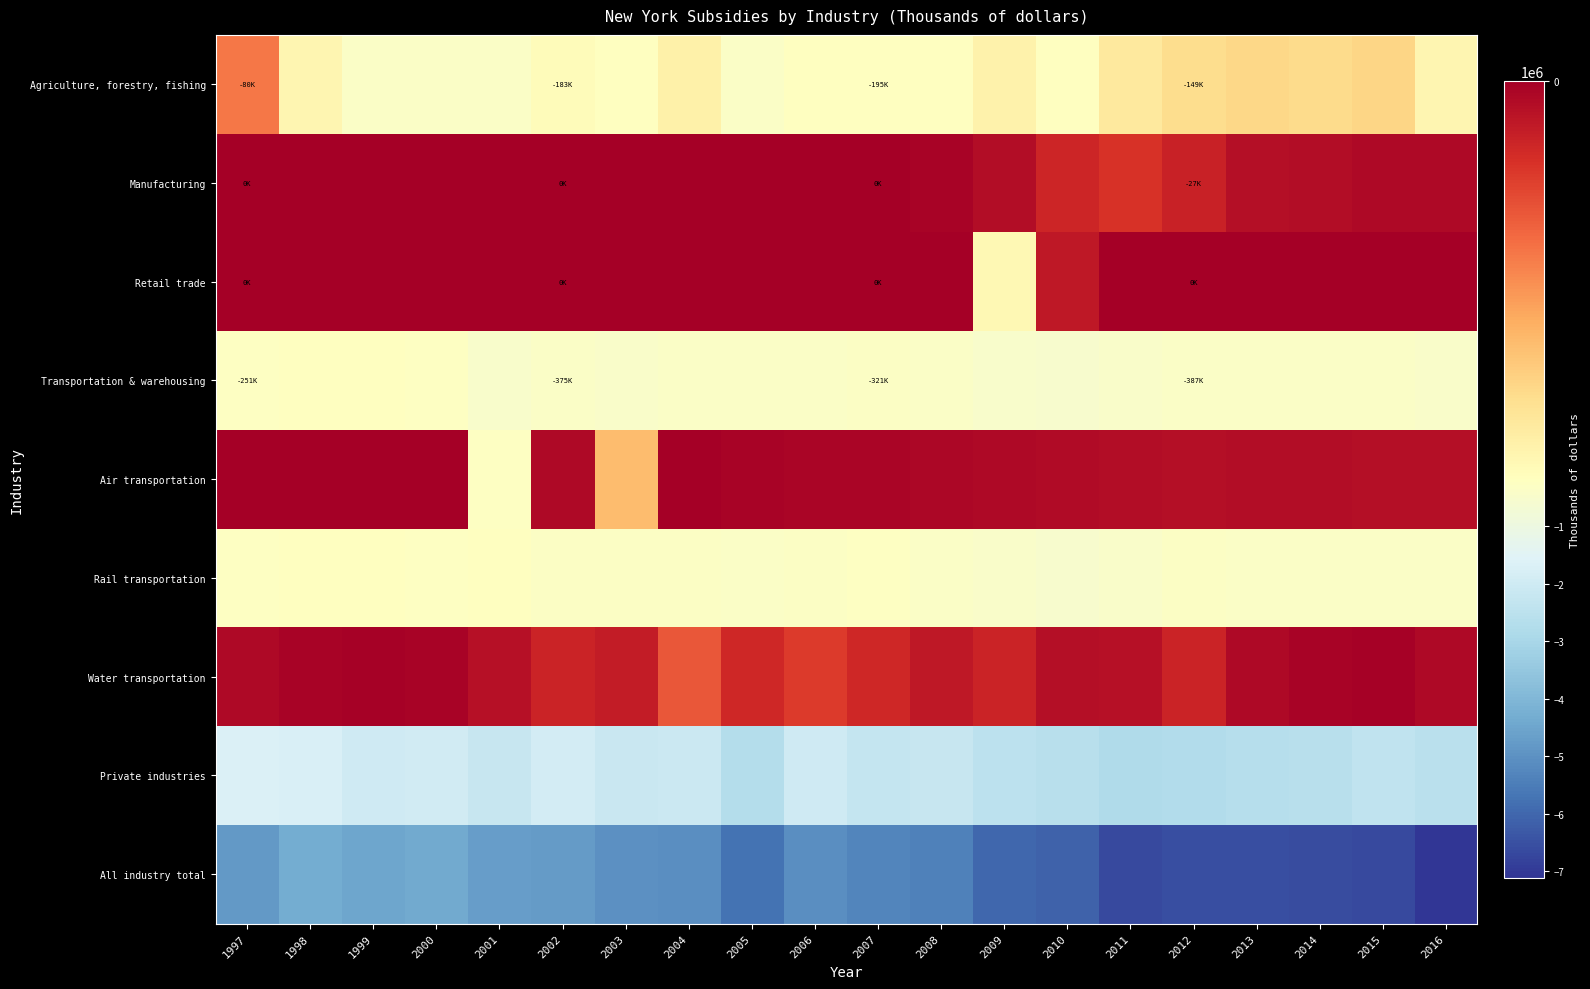

How many distinct data groups are displayed?

9